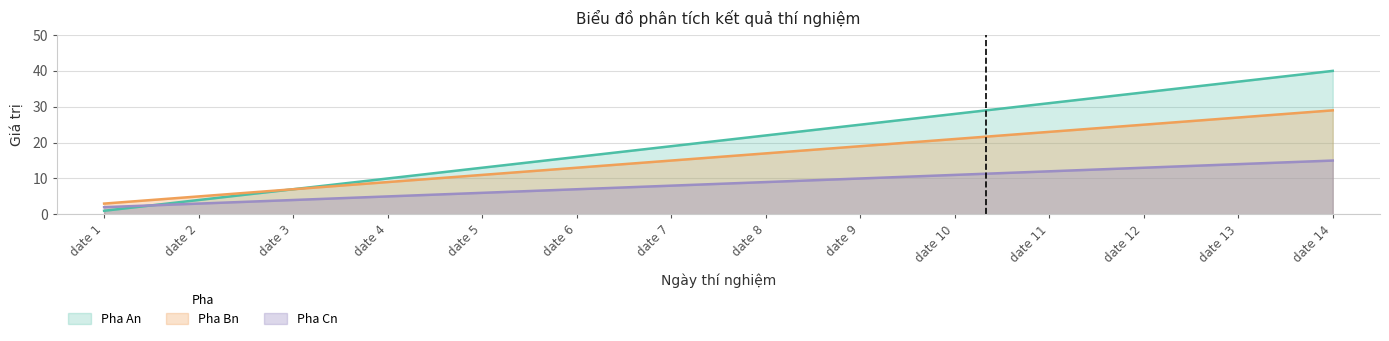

At which label is Pha Cn closest to 8?

date 7